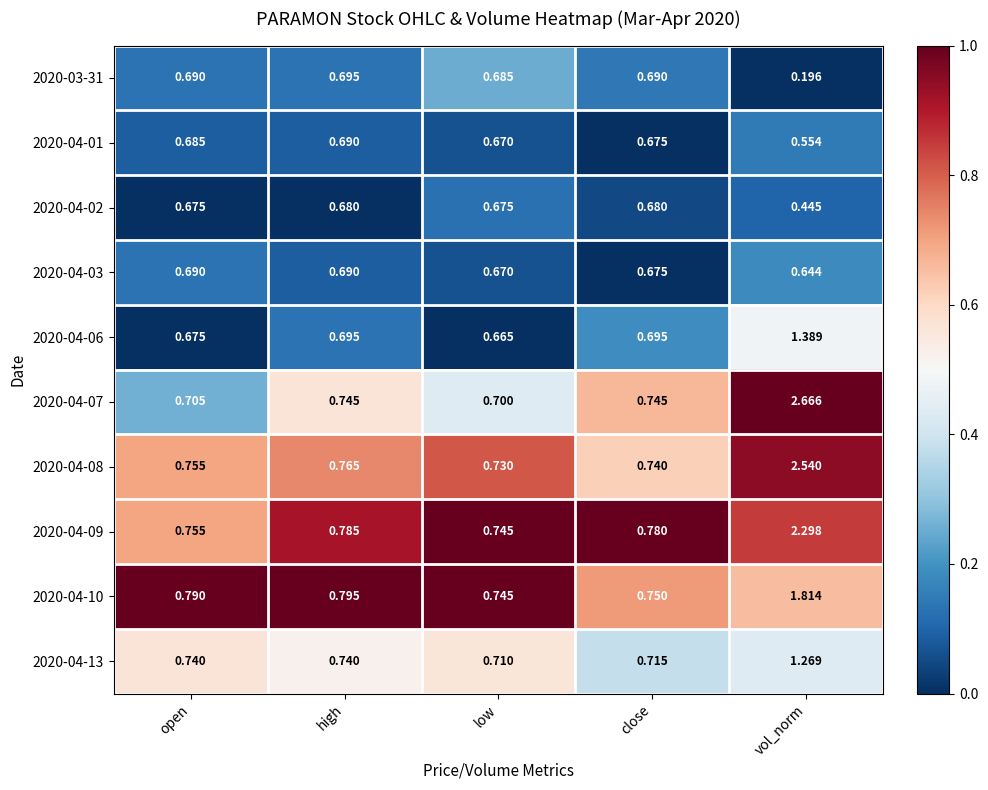

Which series has the largest total across all categories?

2020-04-07